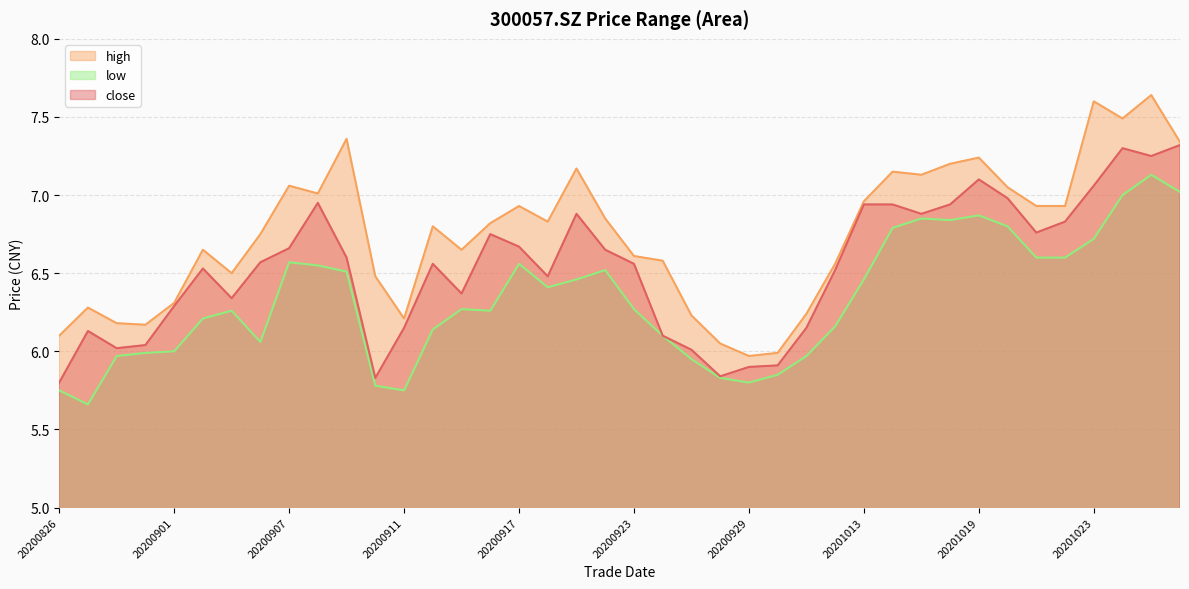

How many values in the close series exceed 6?

35